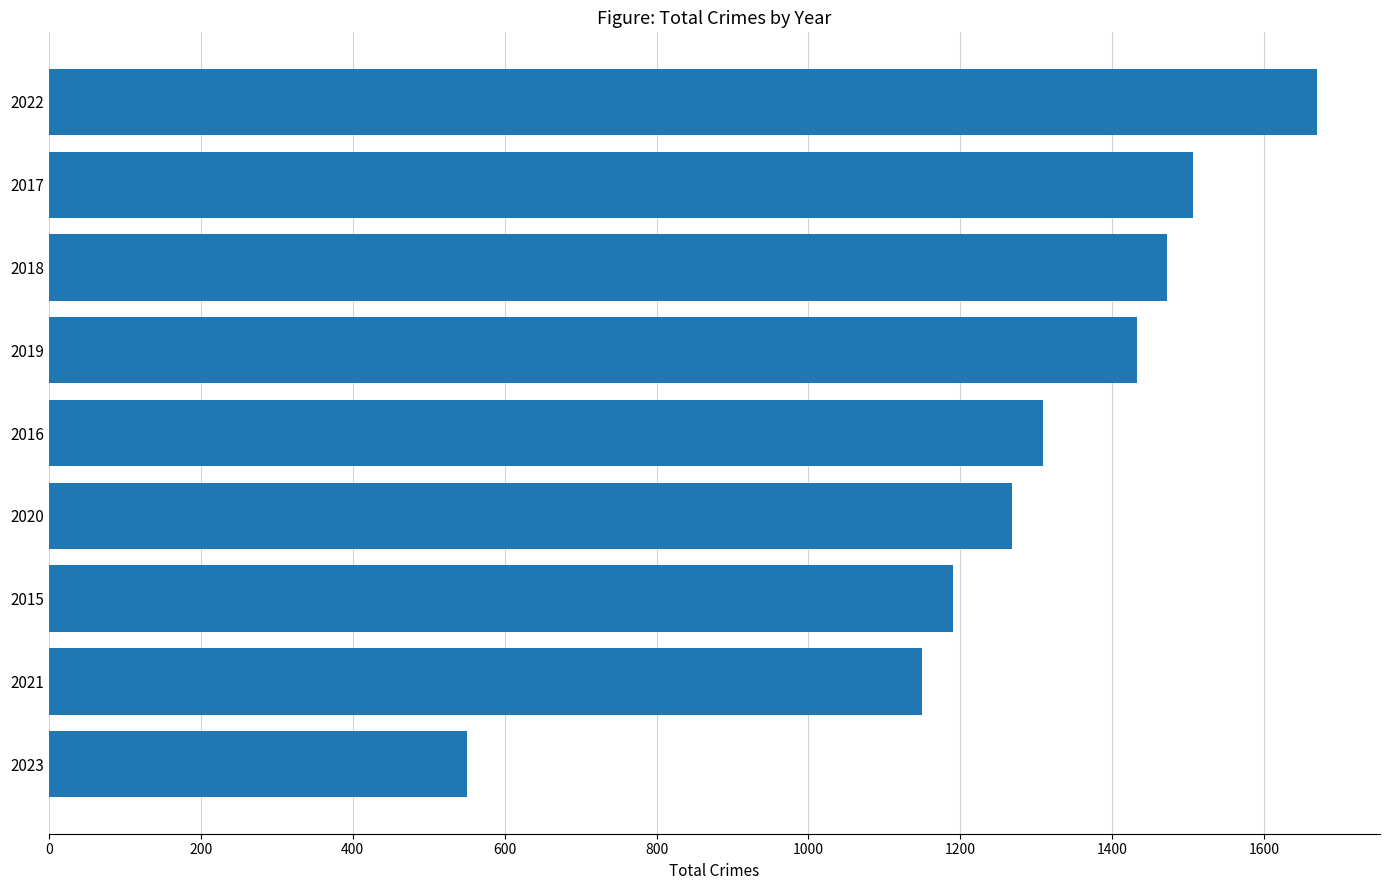

Is it true that the value at 2022 is 1669?

True